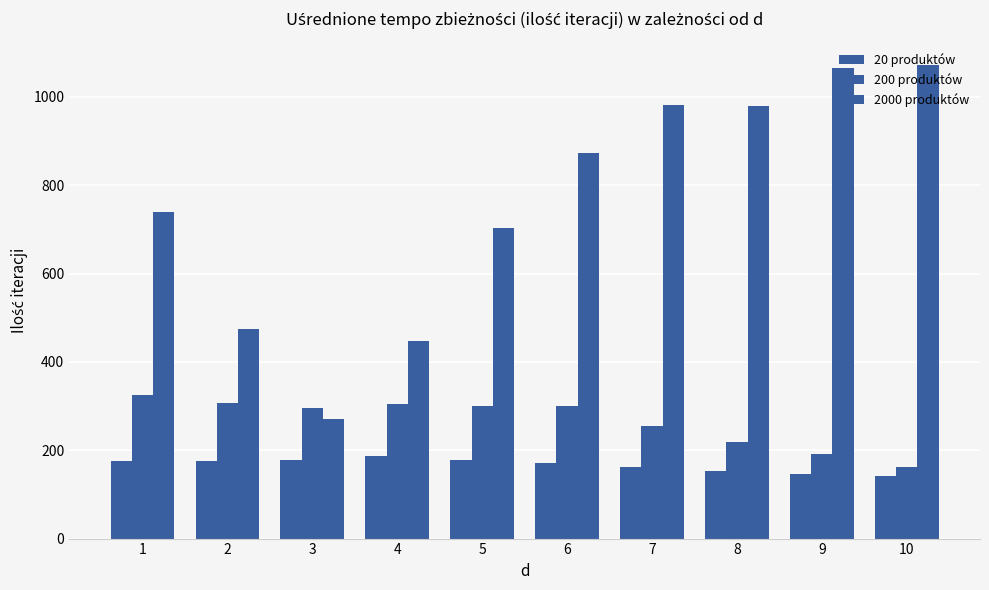

How many categories are shown in the chart?

10